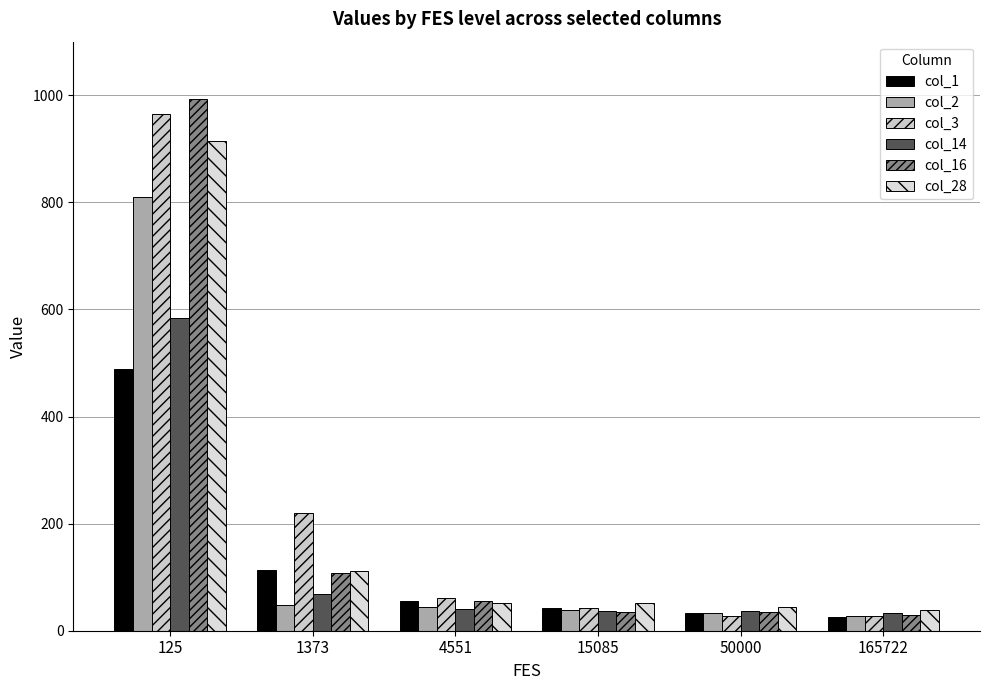

Where does the col_16 series first go above 56?

125